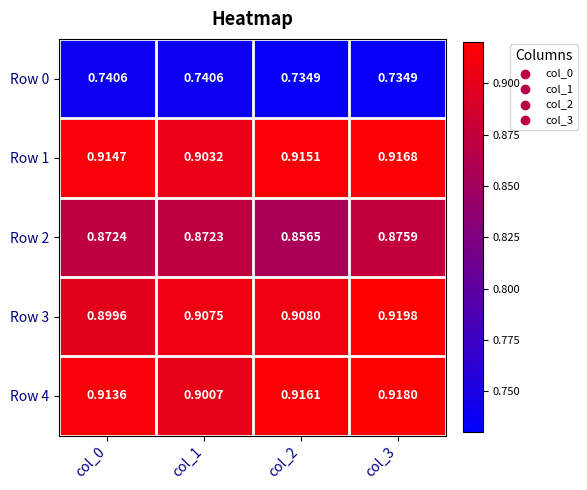

Rank the series by their maximum value, from lowest to highest.

Row 0, Row 2, Row 1, Row 4, Row 3